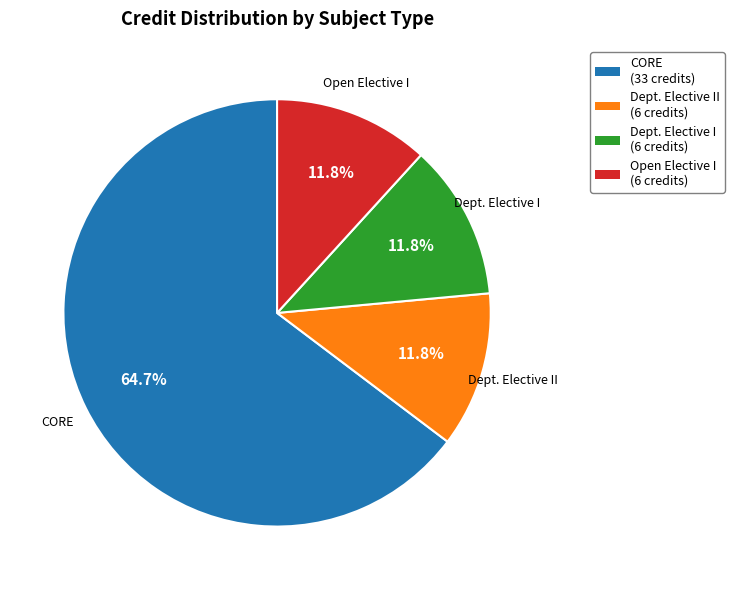

Is there a majority slice in this chart?

Yes